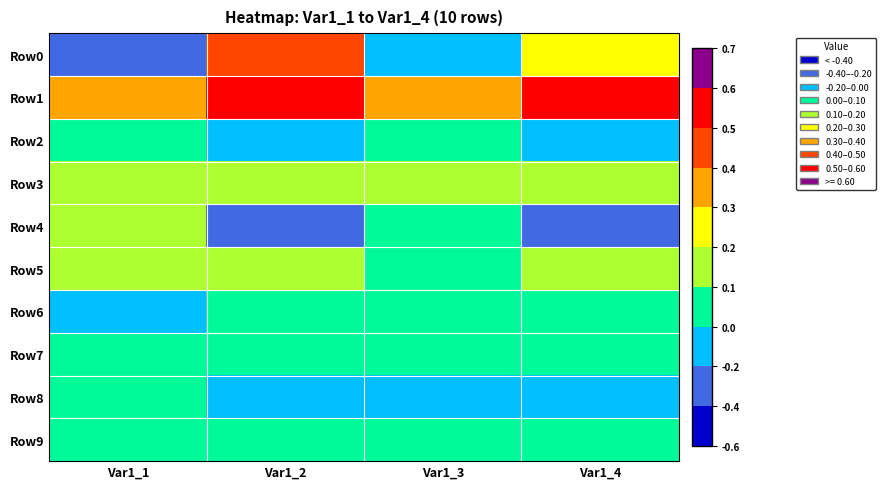

Reading left to right, what are all the values shown in this chart?

Row0: Var1_1=-0.2	Var1_2=0.4	Var1_3=-0.0	Var1_4=0.2
Row1: Var1_1=0.4	Var1_2=0.6	Var1_3=0.3	Var1_4=0.5
Row2: Var1_1=0.0	Var1_2=-0.1	Var1_3=0.0	Var1_4=-0.1
Row3: Var1_1=0.2	Var1_2=0.1	Var1_3=0.1	Var1_4=0.1
Row4: Var1_1=0.1	Var1_2=-0.4	Var1_3=0.0	Var1_4=-0.3
Row5: Var1_1=0.1	Var1_2=0.1	Var1_3=0.1	Var1_4=0.1
Row6: Var1_1=-0.0	Var1_2=0.0	Var1_3=0.0	Var1_4=0.0
Row7: Var1_1=0.0	Var1_2=0.0	Var1_3=0.0	Var1_4=0.0
Row8: Var1_1=0.0	Var1_2=-0.1	Var1_3=-0.0	Var1_4=-0.1
Row9: Var1_1=0.0	Var1_2=0.0	Var1_3=0.0	Var1_4=0.0